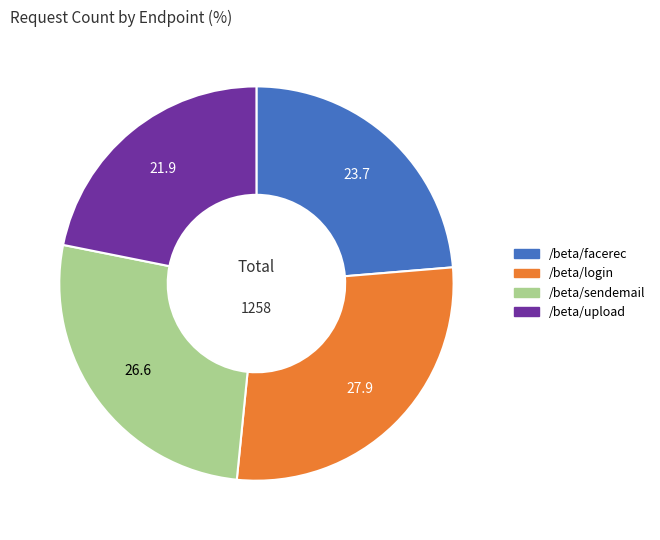

Rank the categories by value from lowest to highest.

/beta/upload, /beta/facerec, /beta/sendemail, /beta/login